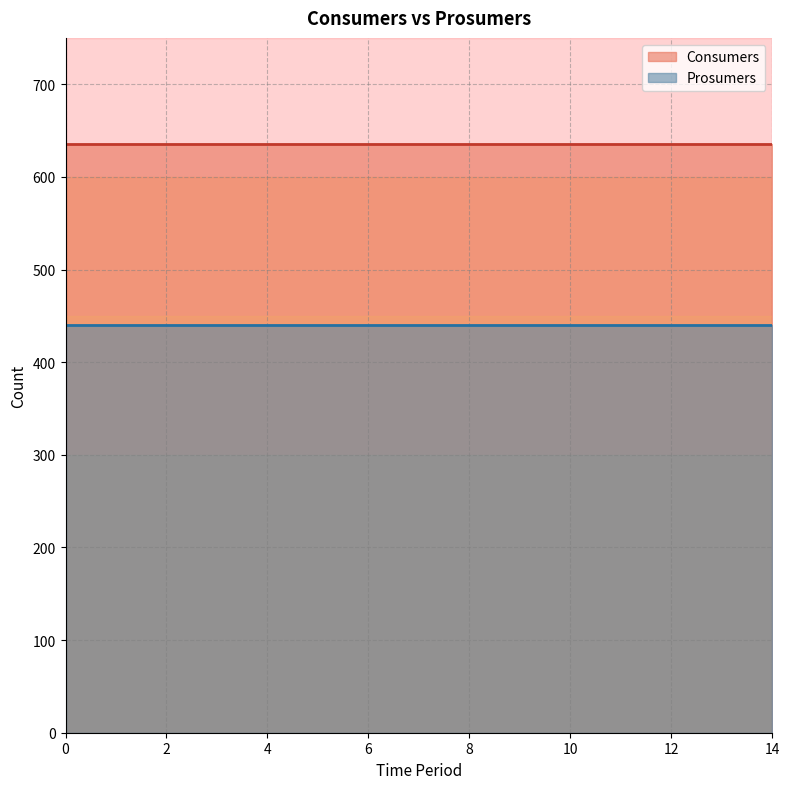

Which series changed the most between 1 and 5?

Consumers